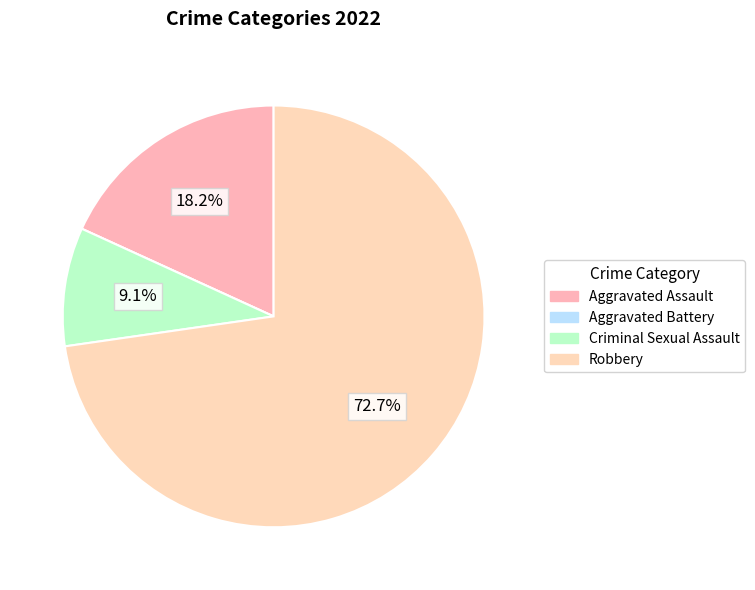

What is the change in value from Aggravated Battery to Criminal Sexual Assault?

+1